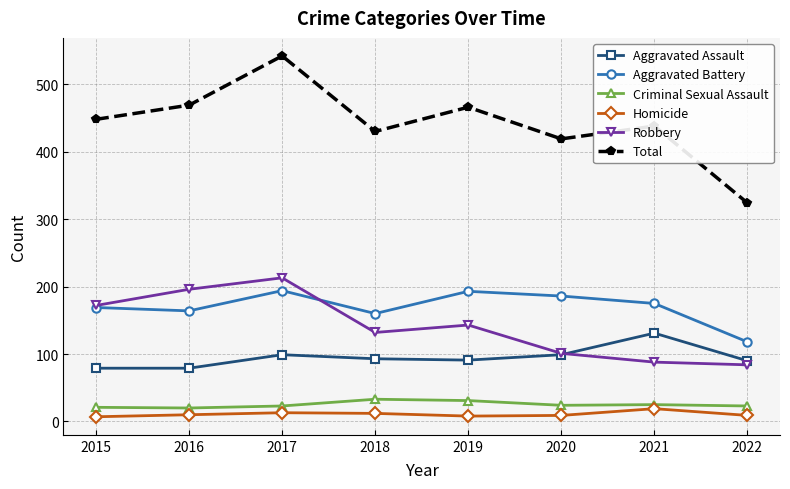

What is the highest value of the Aggravated Assault series?

131